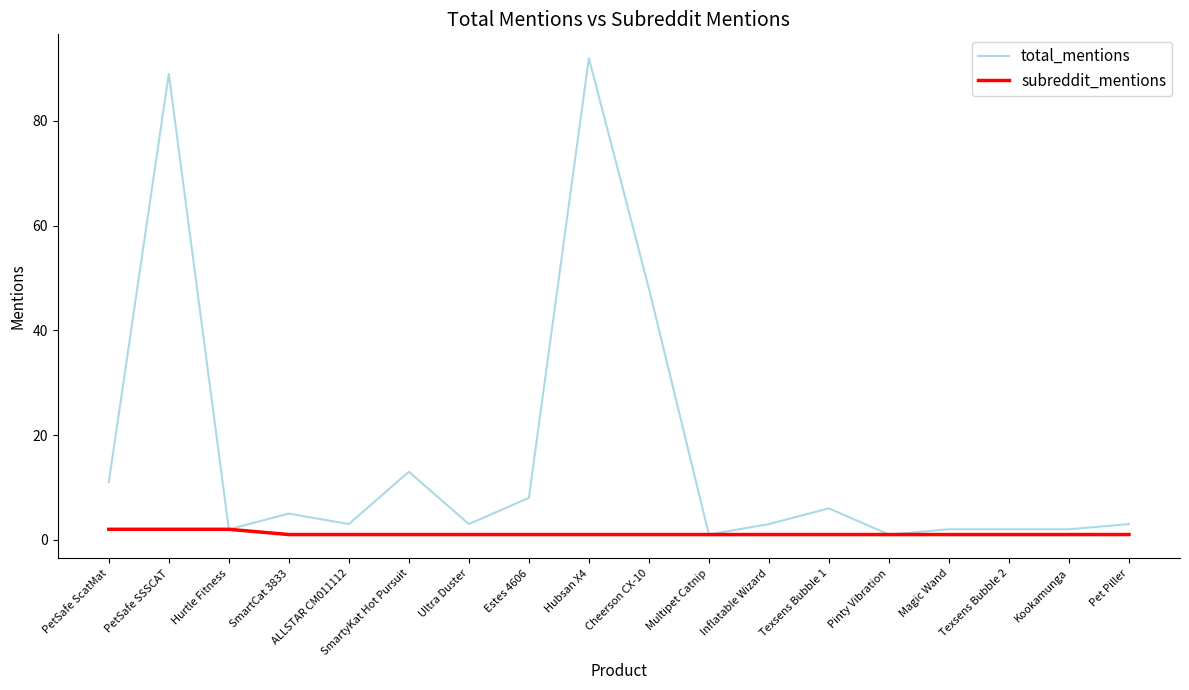

What is the difference between the maximum and minimum values in the subreddit_mentions series?

1